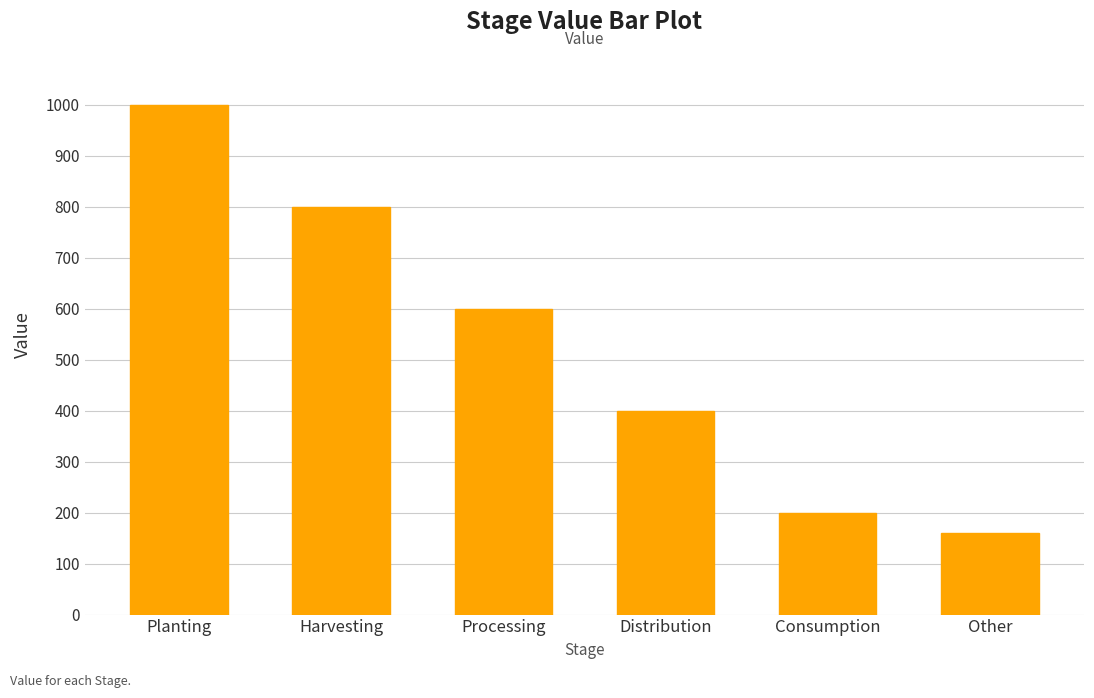

Is it true that the value at Harvesting is 527?

False